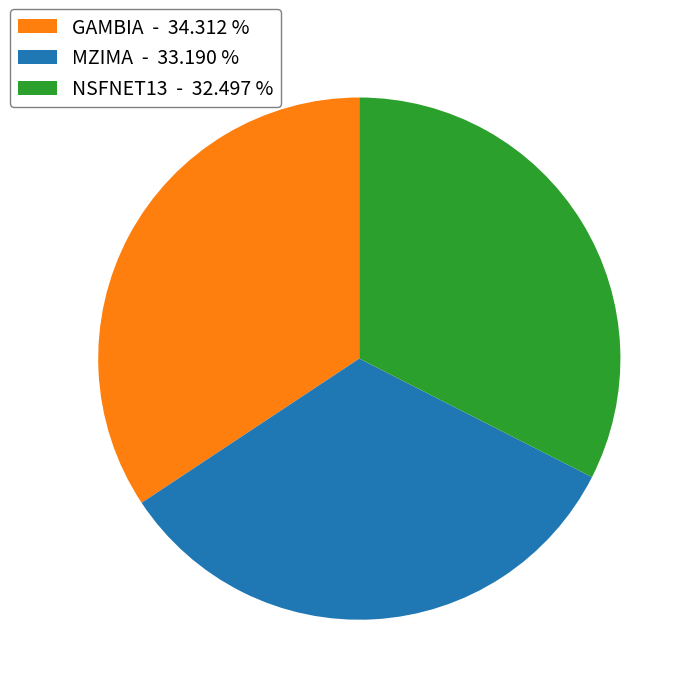

Does GAMBIA - 34.312 % represent more than half of the total?

No